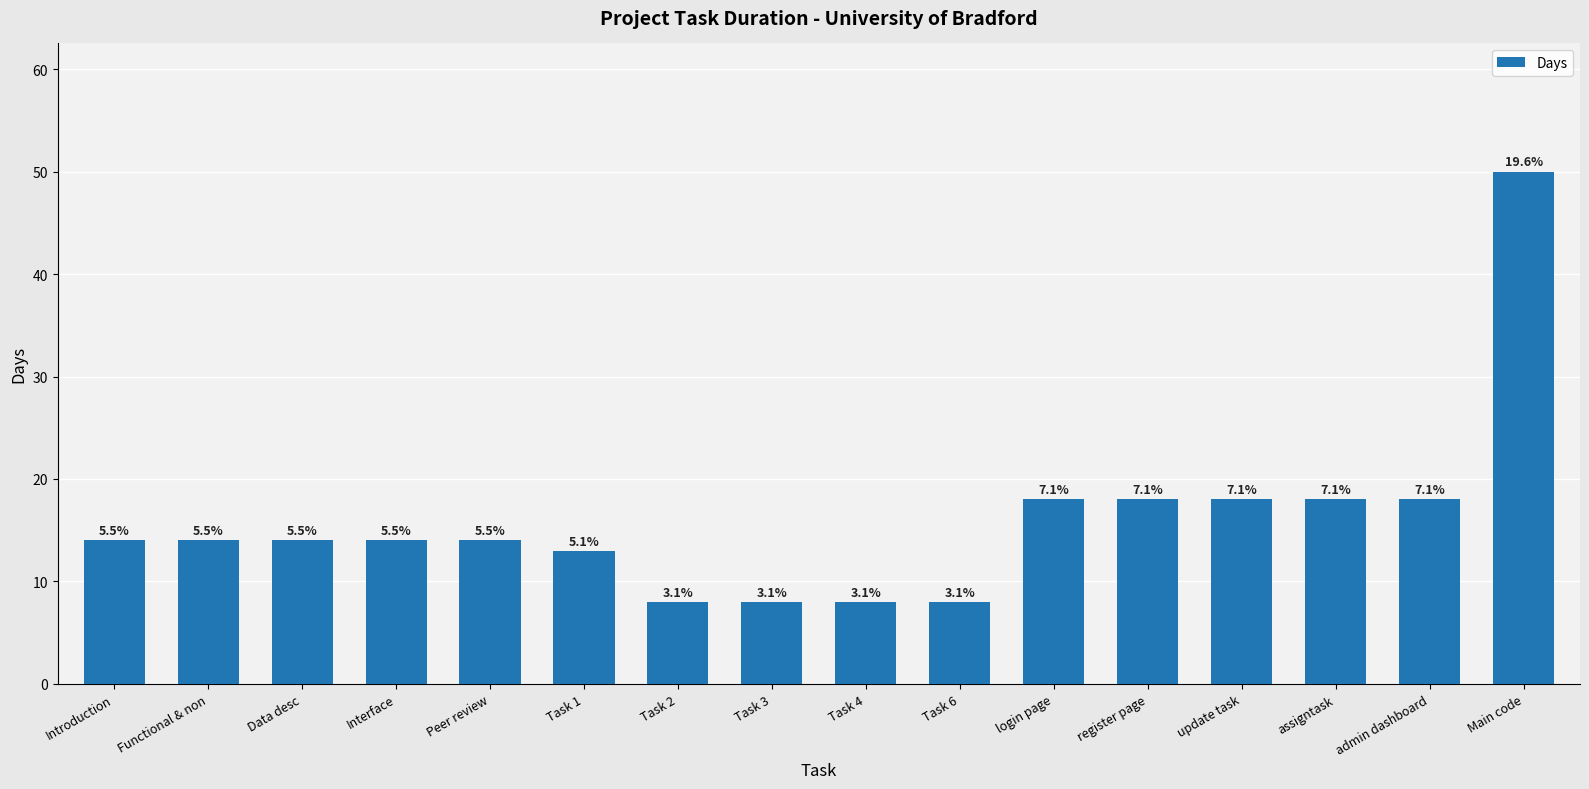

Reading right to left, list all the values displayed in this chart.

50	18	18	18	18	18	8	8	8	8	13	14	14	14	14	14